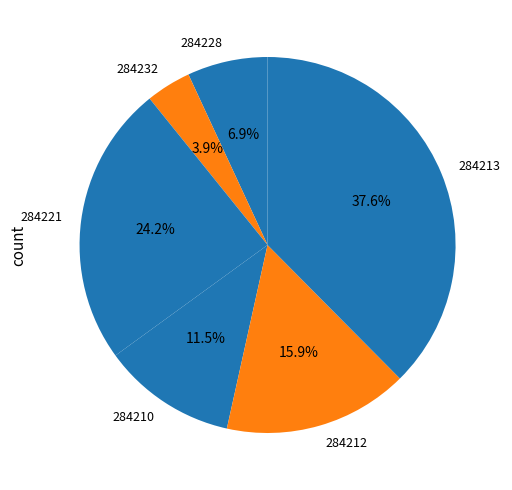

Does any single category account for the majority?

No